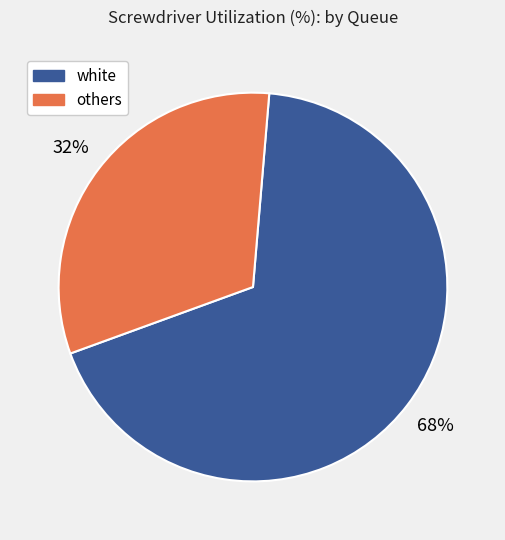

To the nearest percent, what is the difference between the largest and smallest slice percentages?

36%